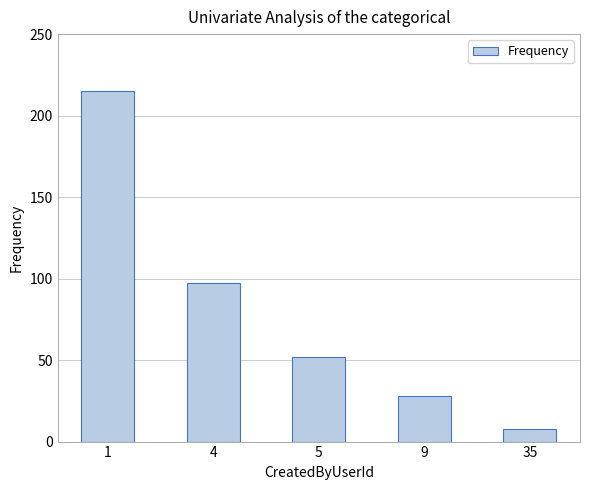

What is the maximum value shown in the chart?

215